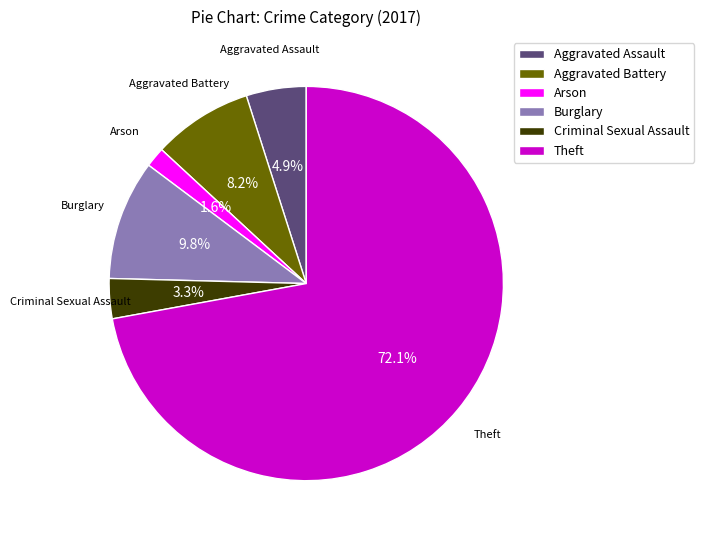

Is there any slice that represents more than half of the pie?

Yes